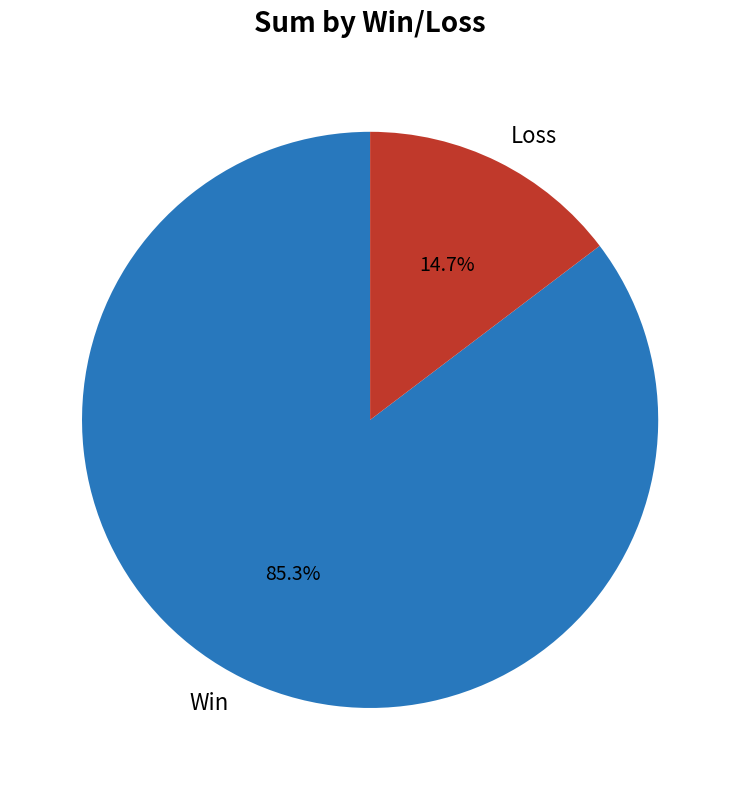

Is the sum of Win and Loss greater than half?

Yes